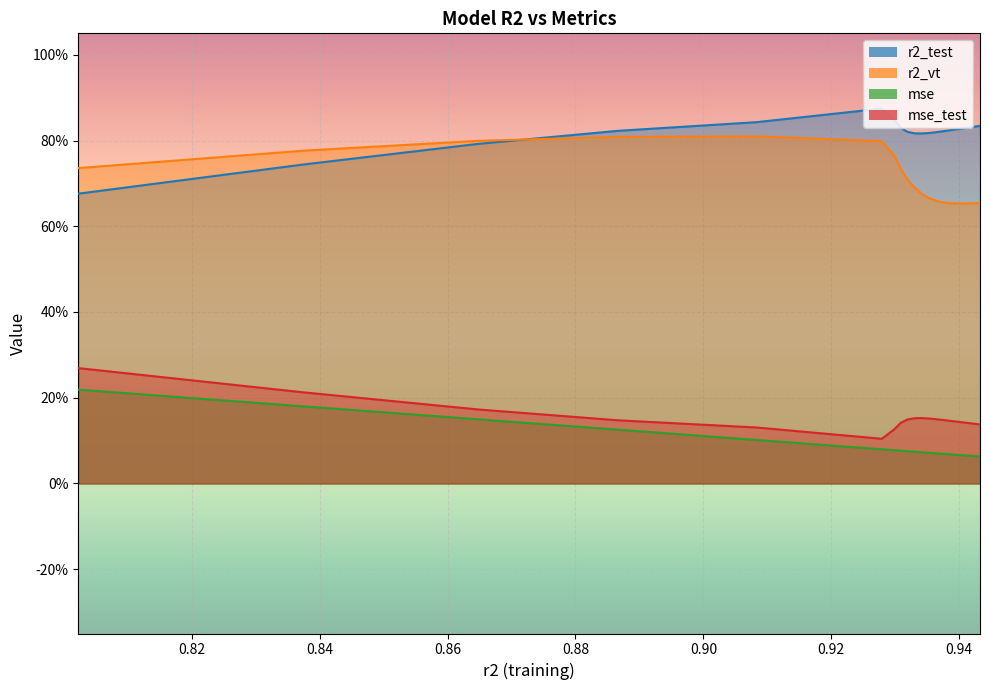

True or false: r2_test has more than 0 interior local peaks.

True